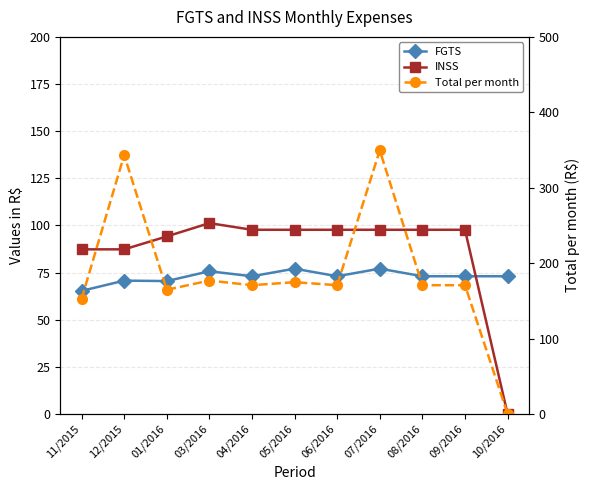

True or false: Total per month and INSS cross at least once.

False